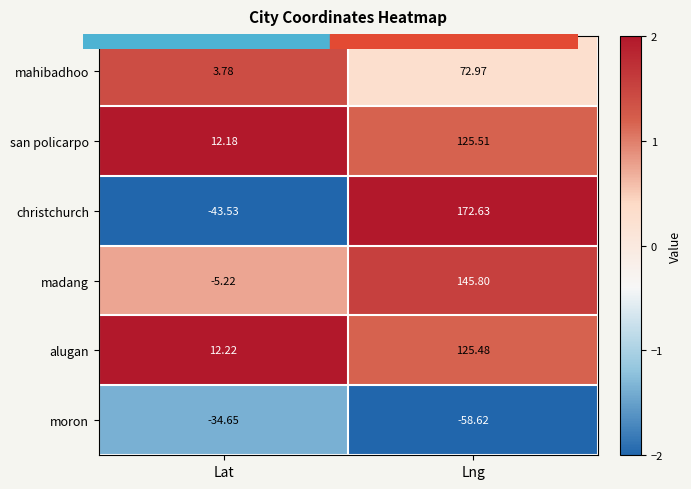

Between Lat and Lng, which series saw the biggest shift?

christchurch